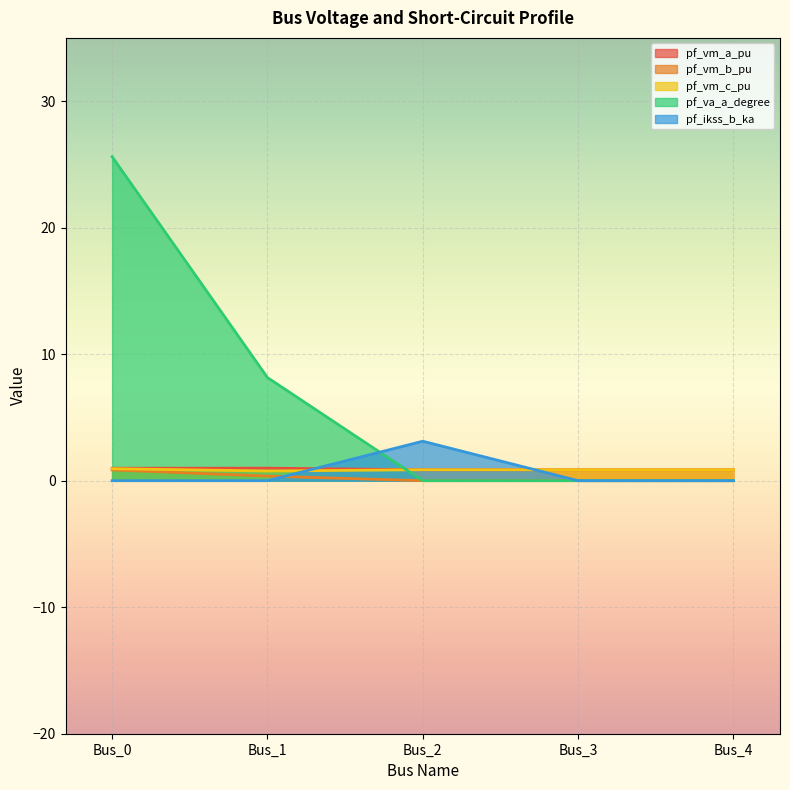

What is the difference between the maximum and minimum values in the pf_vm_a_pu series?

0.1